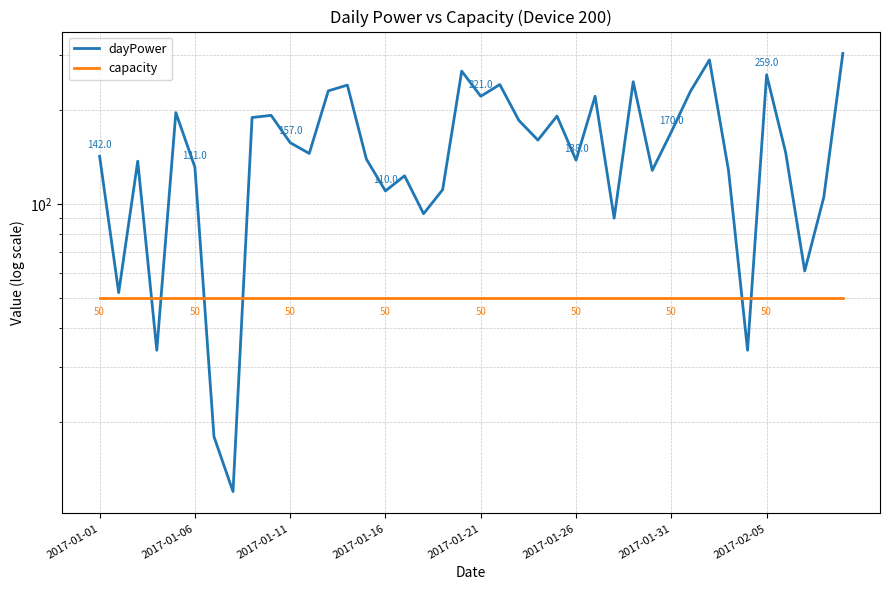

How many interior local peaks does the dayPower series have?

12